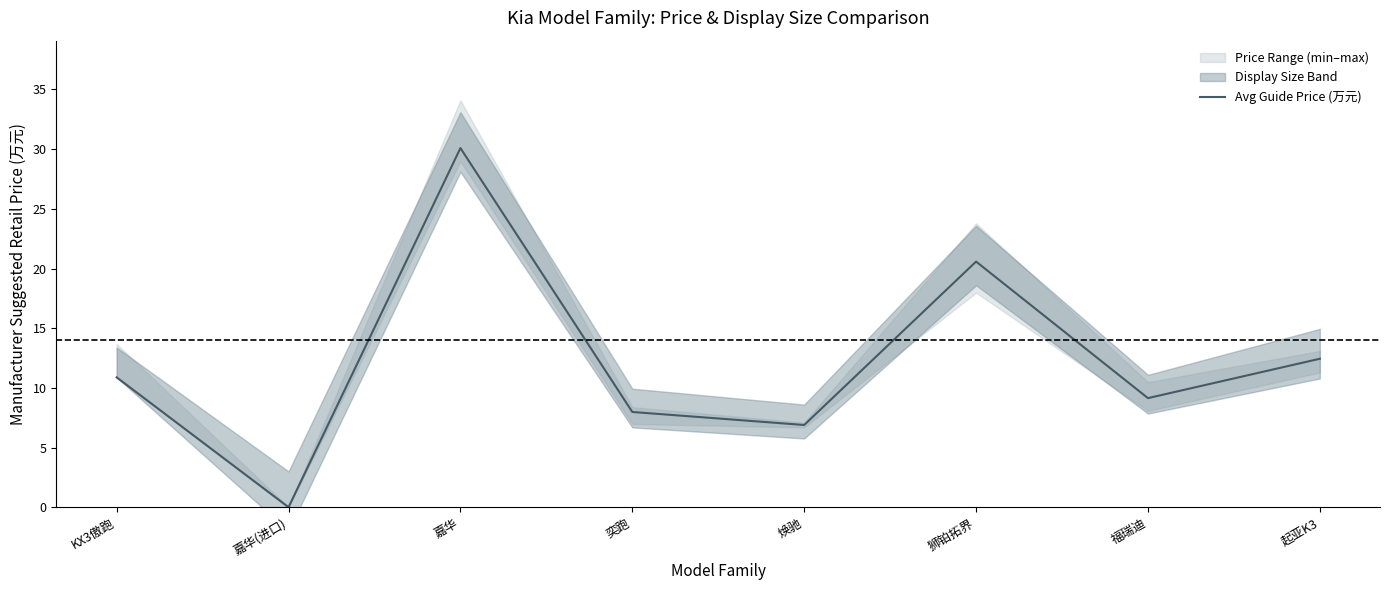

List the labels in order of value, largest first.

嘉华, 狮铂拓界, 起亚K3, KX3傲跑, 福瑞迪, 奕跑, 焕驰, 嘉华(进口)